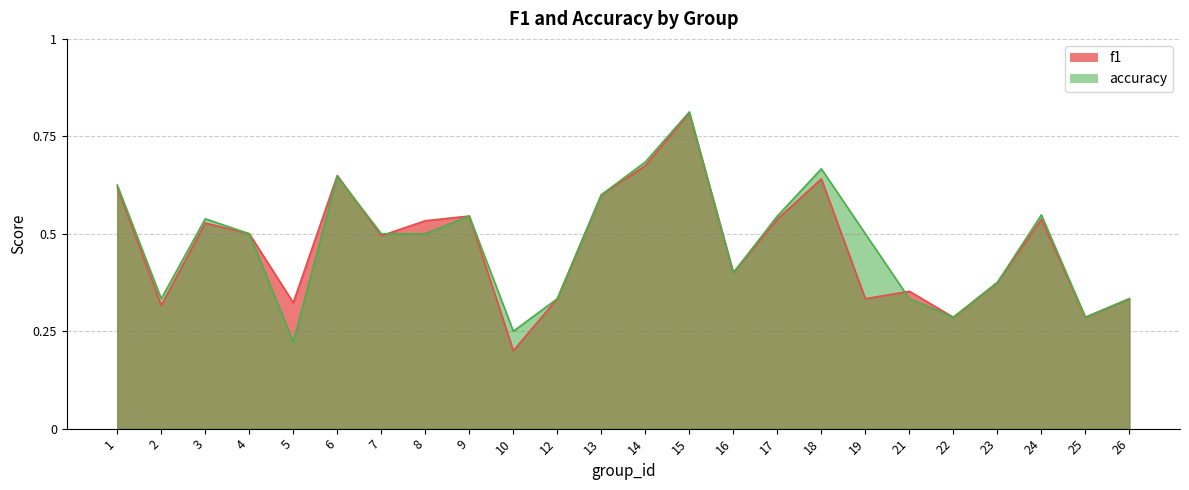

Which label corresponds to the largest value in the chart?

15